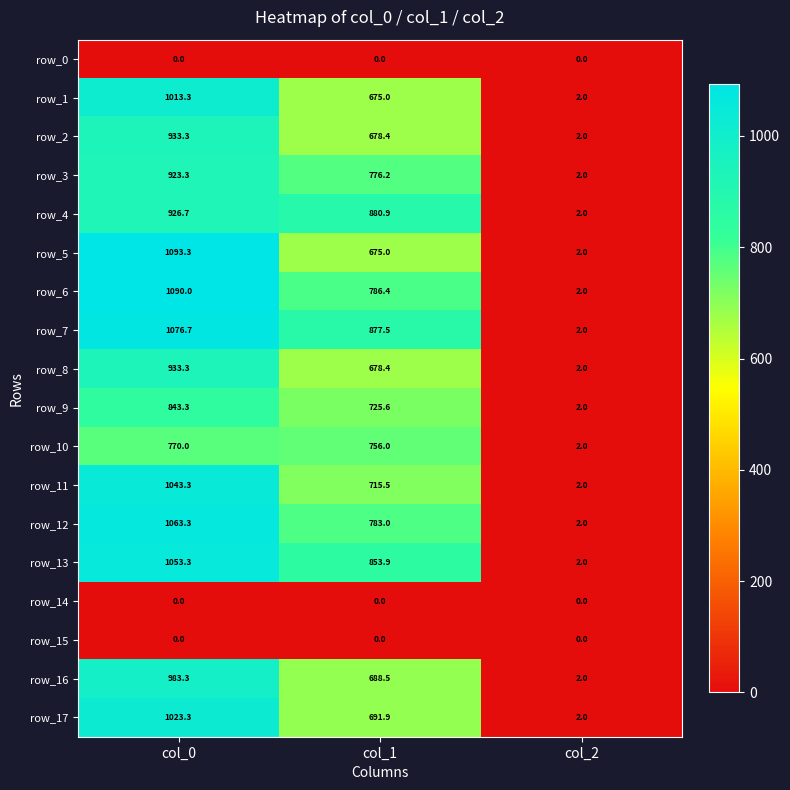

What is the difference between the highest and lowest values at col_1?

880.9